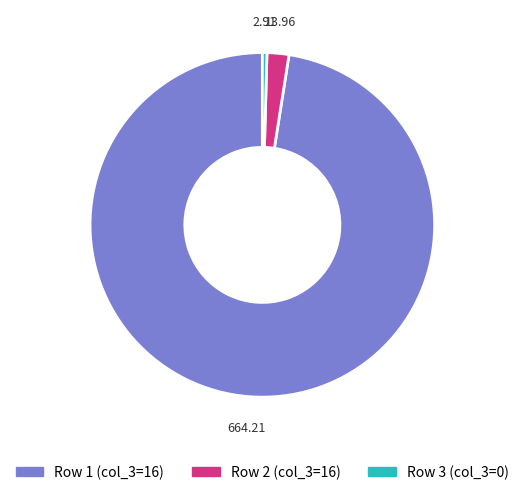

What is the majority slice?

Row 1 (col_3=16)